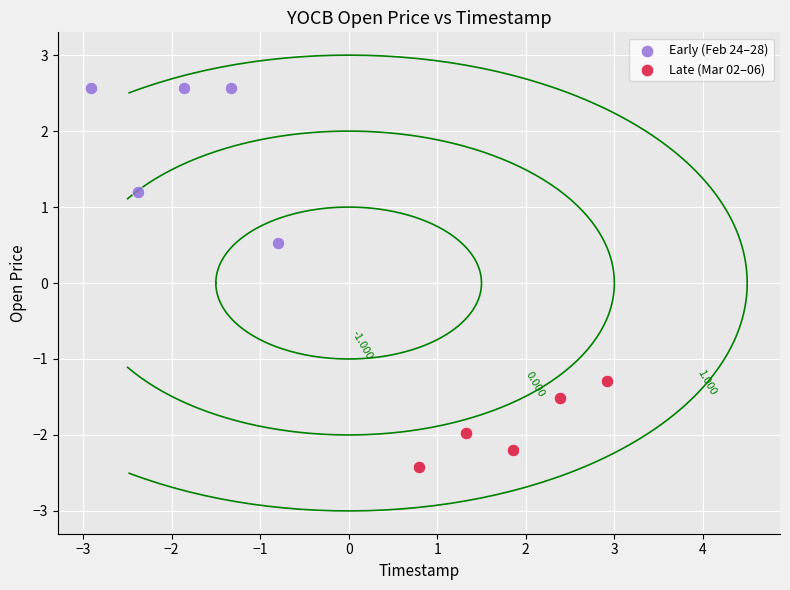

What are all the series names shown in the legend?

Early (Feb 24–28), Late (Mar 02–06)